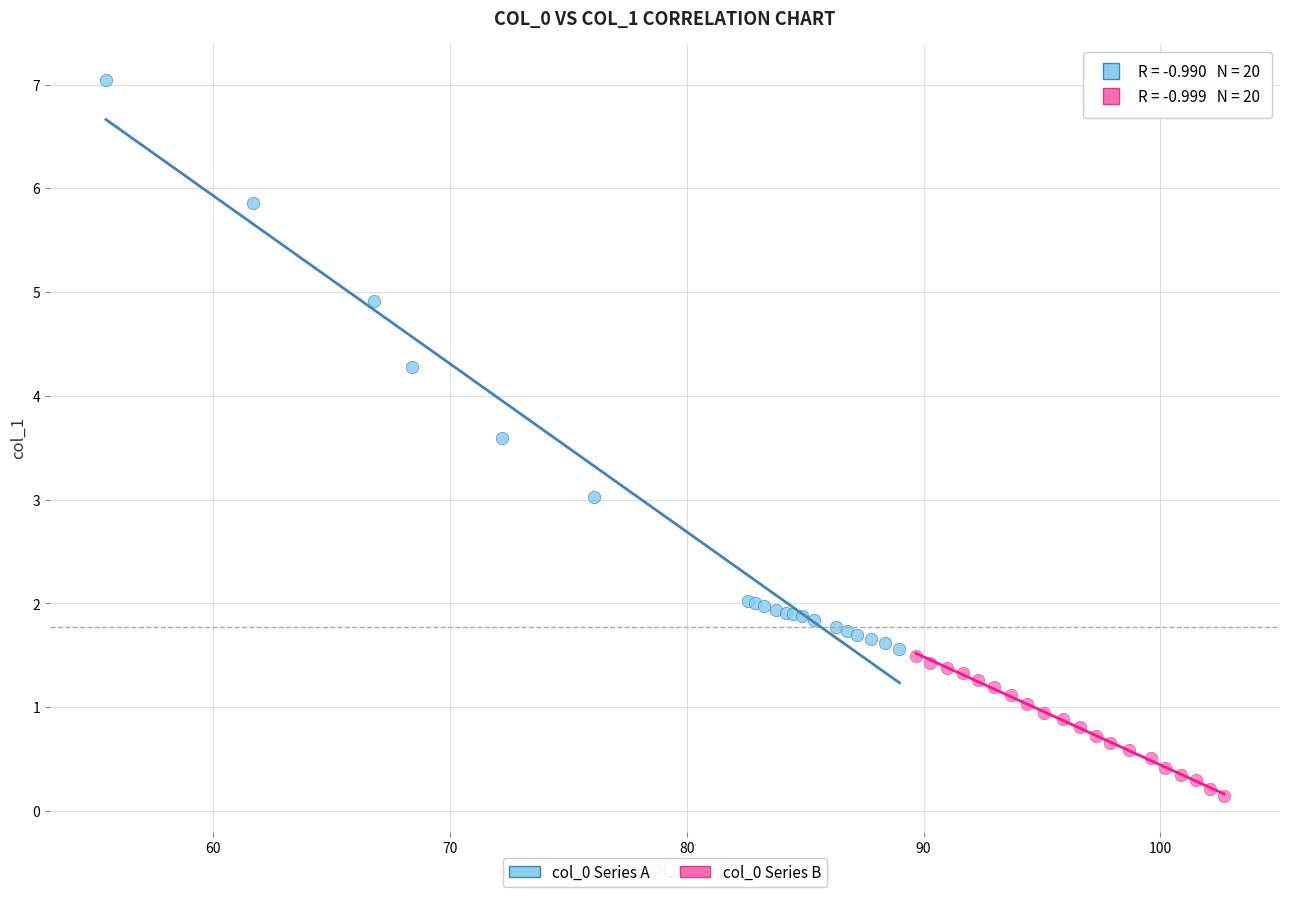

Which series has the widest spread of Y values?

col_0 Series A